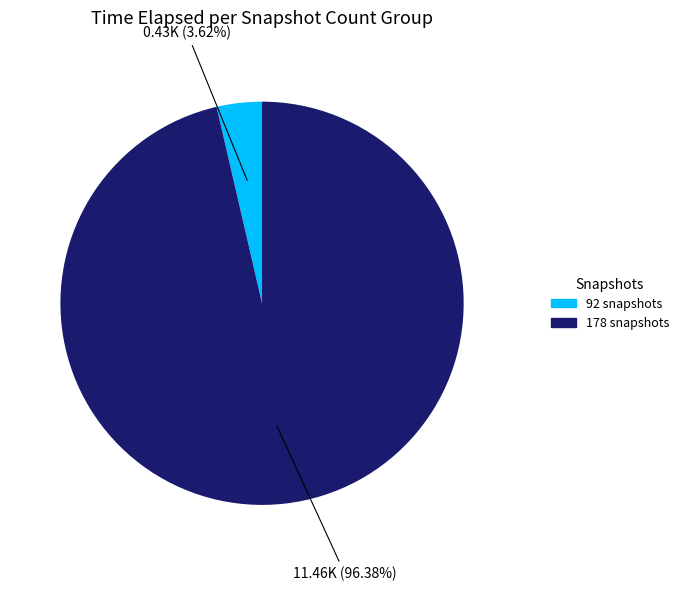

Combined, what portion of the pie is 178 and 92?

100.0%